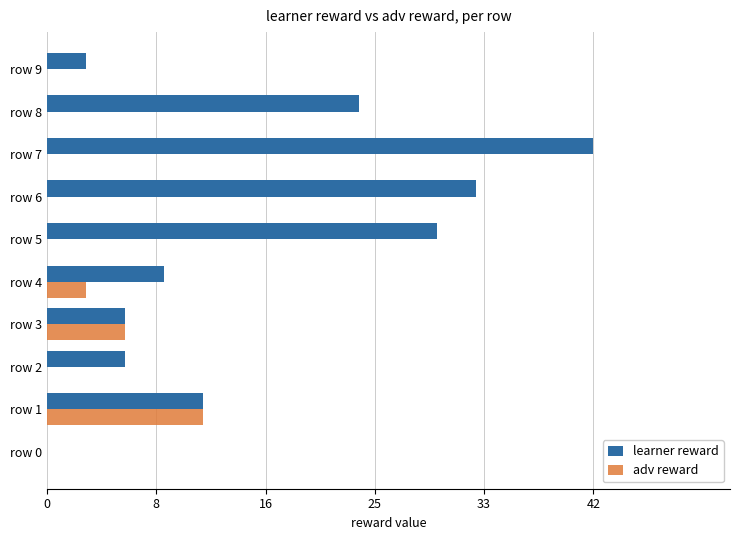

Reading left to right, extract all data points from this chart.

learner reward: 0	12	6	6	9	30	33	42	24	3
adv reward: 0	12	0	6	3	0	0	0	0	0